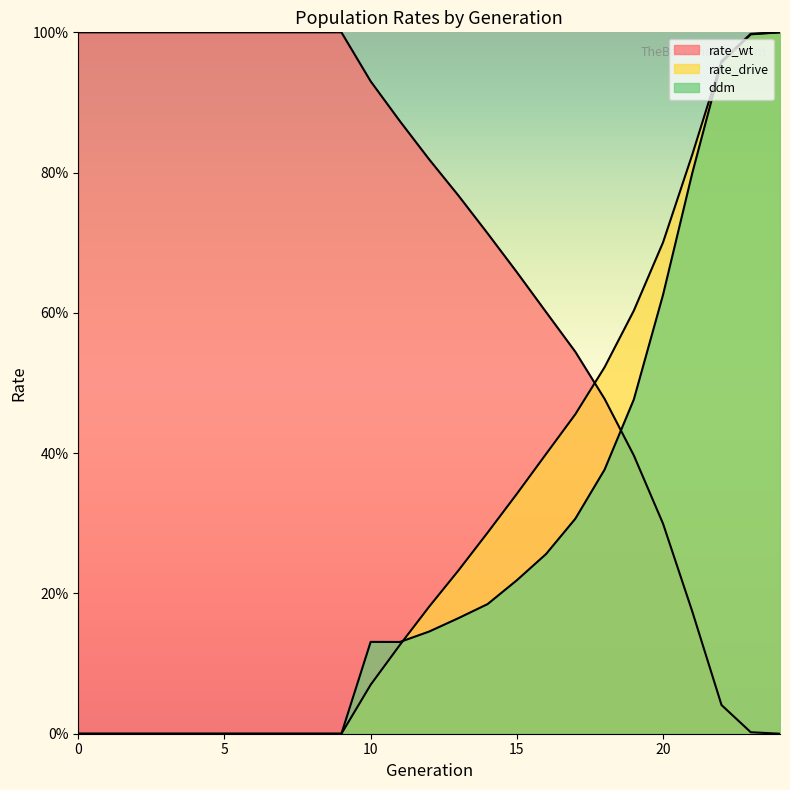

After their last crossing, which series has the higher values: ddm or rate_drive?

rate_drive